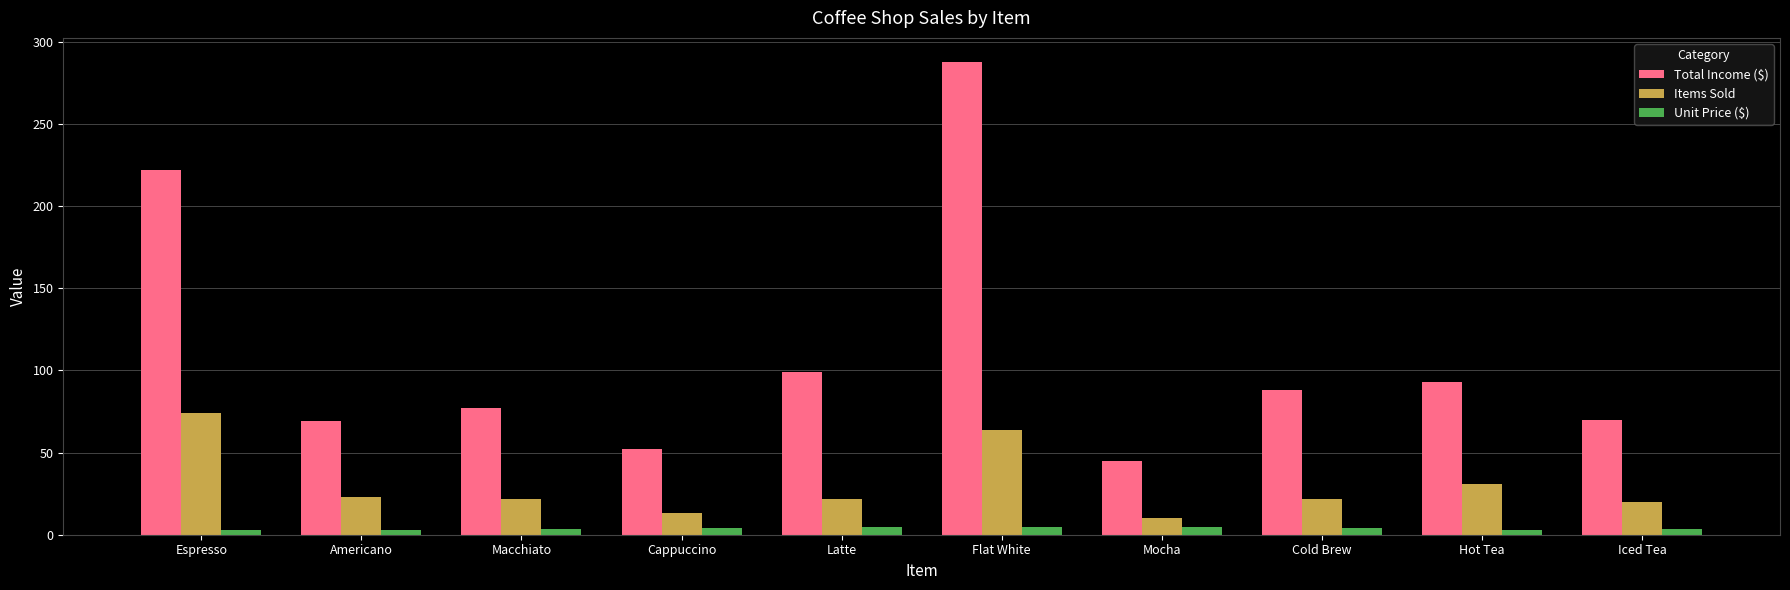

Between Mocha and Iced Tea, which series saw the biggest shift?

Total Income ($)